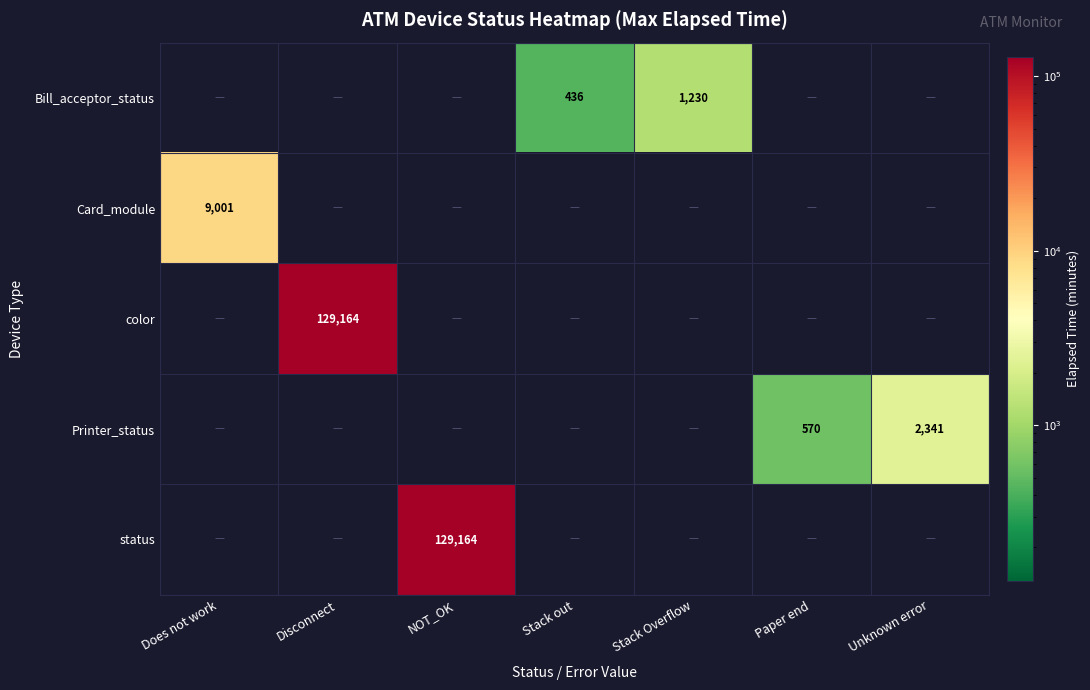

The Printer_status series shows 645 at Unknown error. True or false?

False